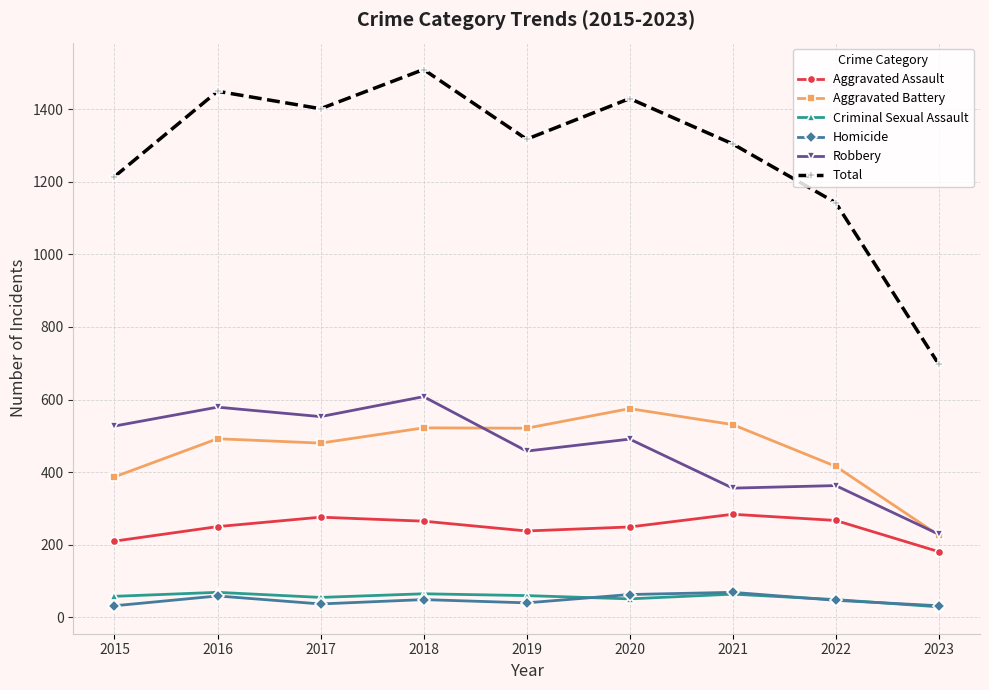

In Aggravated Assault, how many points are lower than both neighbors (excluding endpoints)?

1